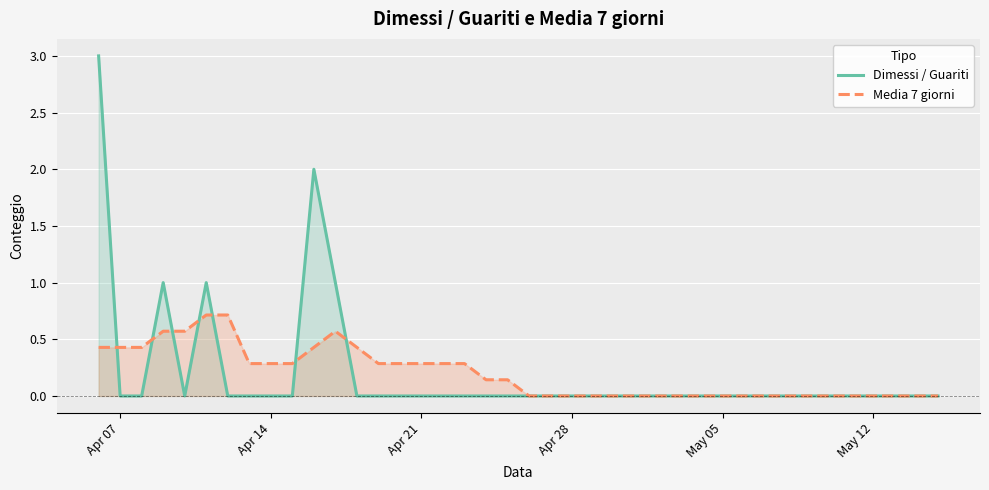

Does the chart display data point markers on the line(s)?

No